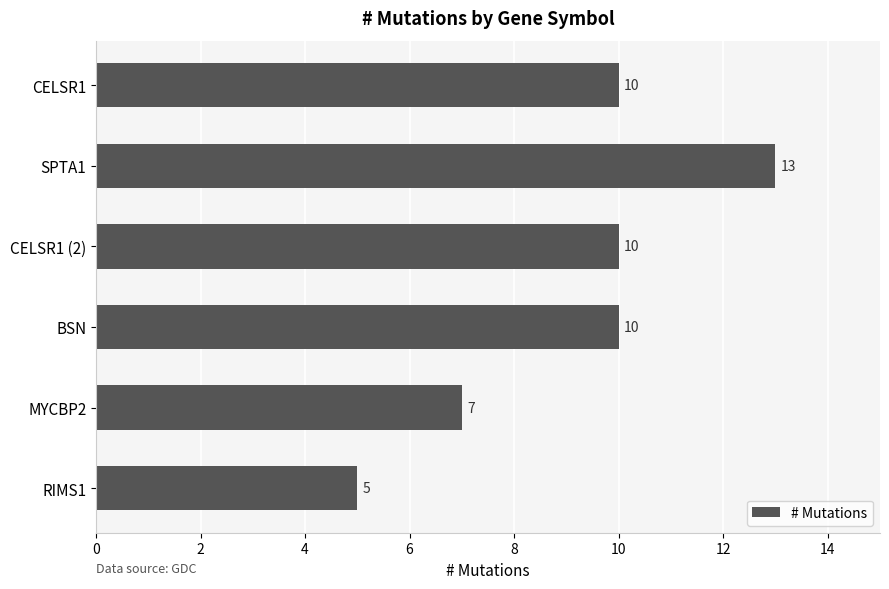

How many values are between 7 and 10?

4